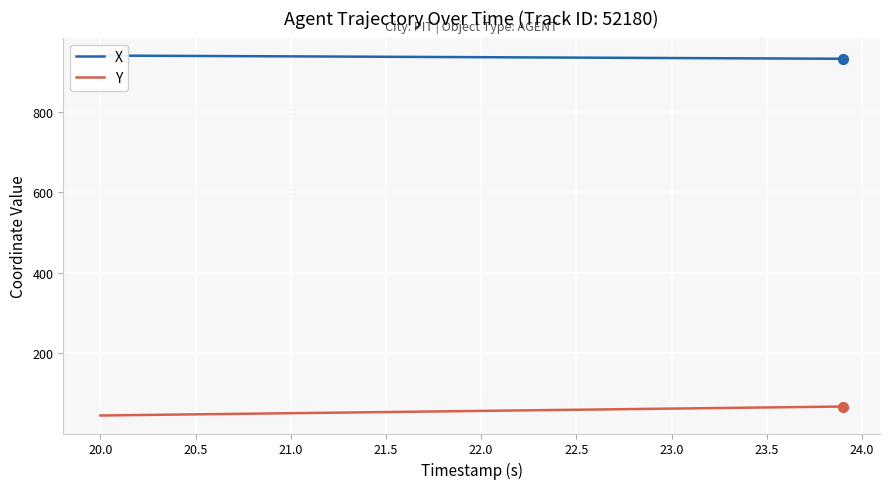

Which series reaches the maximum Y coordinate?

X